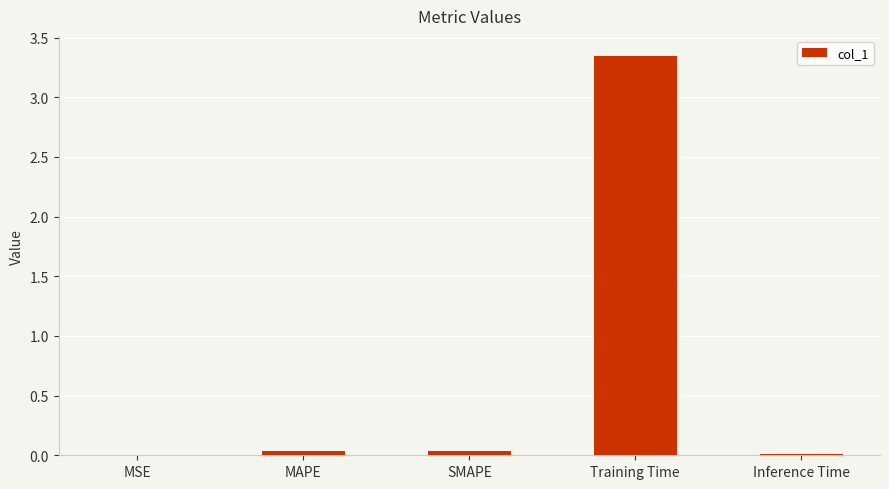

Is it true that the value at Training Time is 5.4?

False